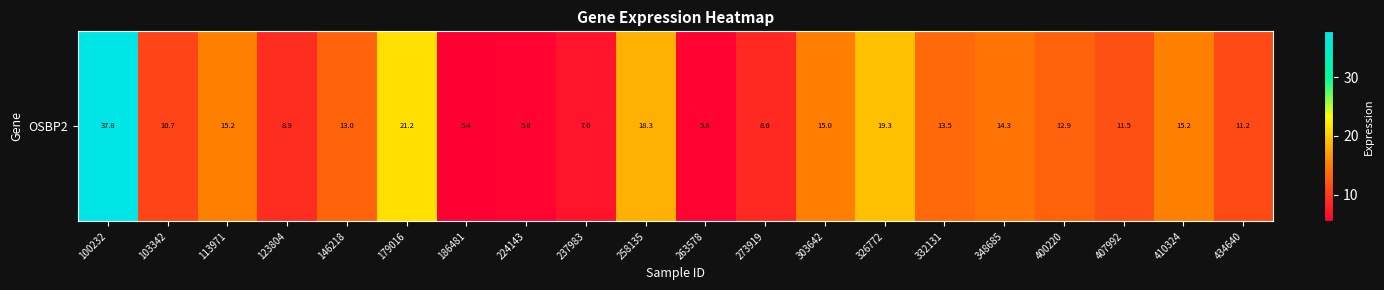

What is the change in value from 332131 to 410324?

+1.8